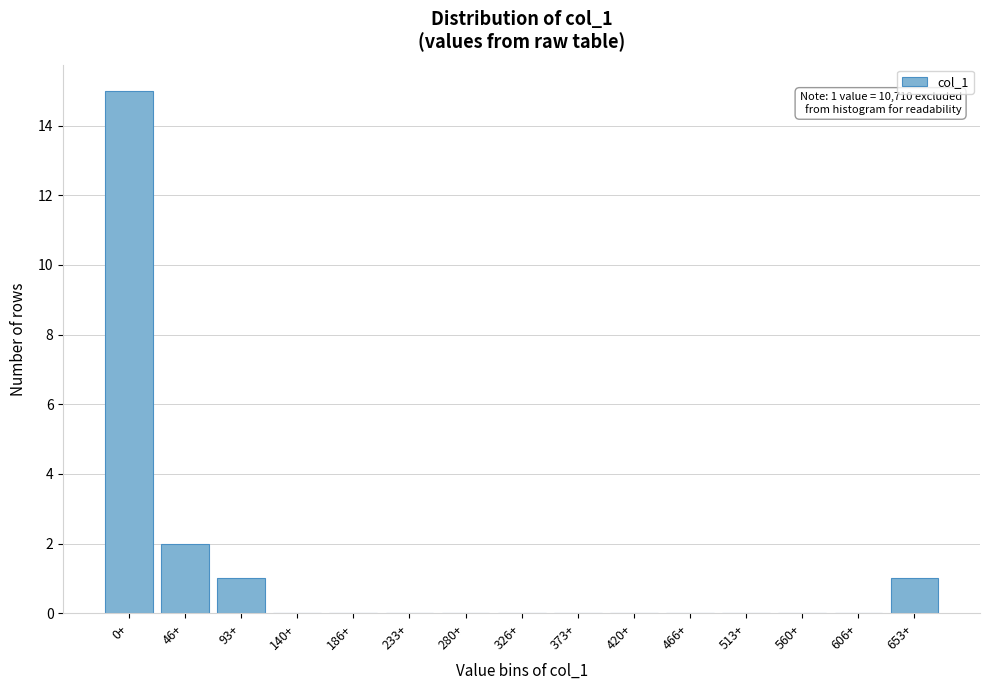

Reading left to right, list all the values displayed in this chart.

0+=15	46+=2	93+=1	140+=0	186+=0	233+=0	280+=0	326+=0	373+=0	420+=0	466+=0	513+=0	560+=0	606+=0	653+=1